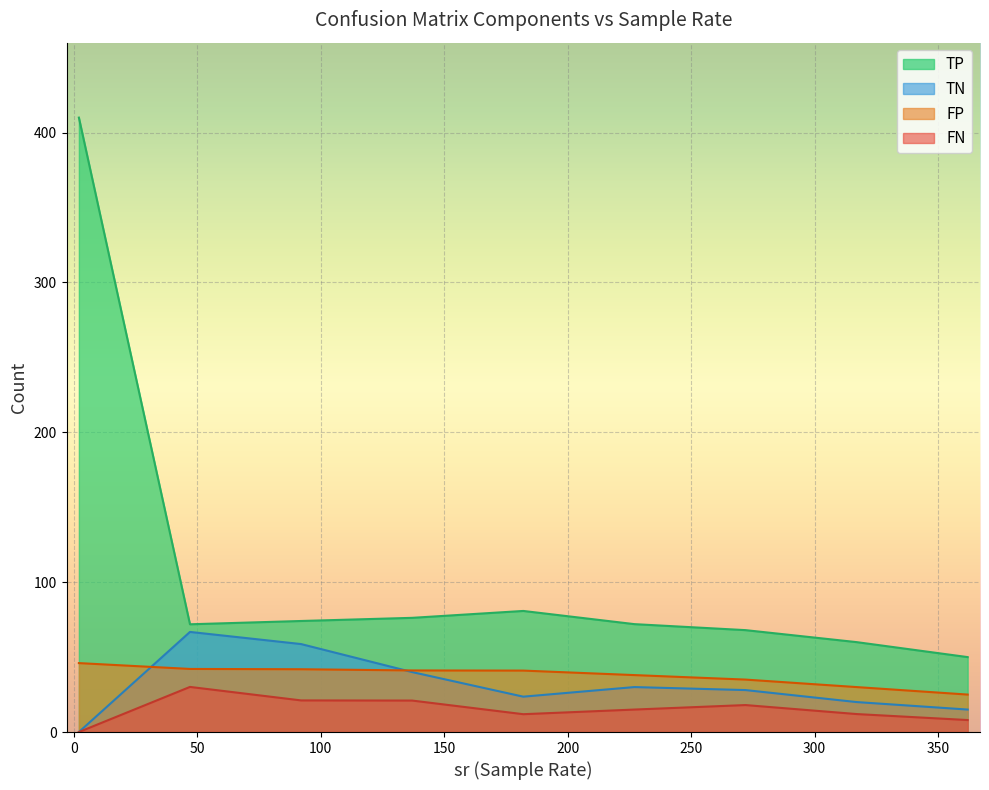

Which series has the largest range (max minus min)?

TP